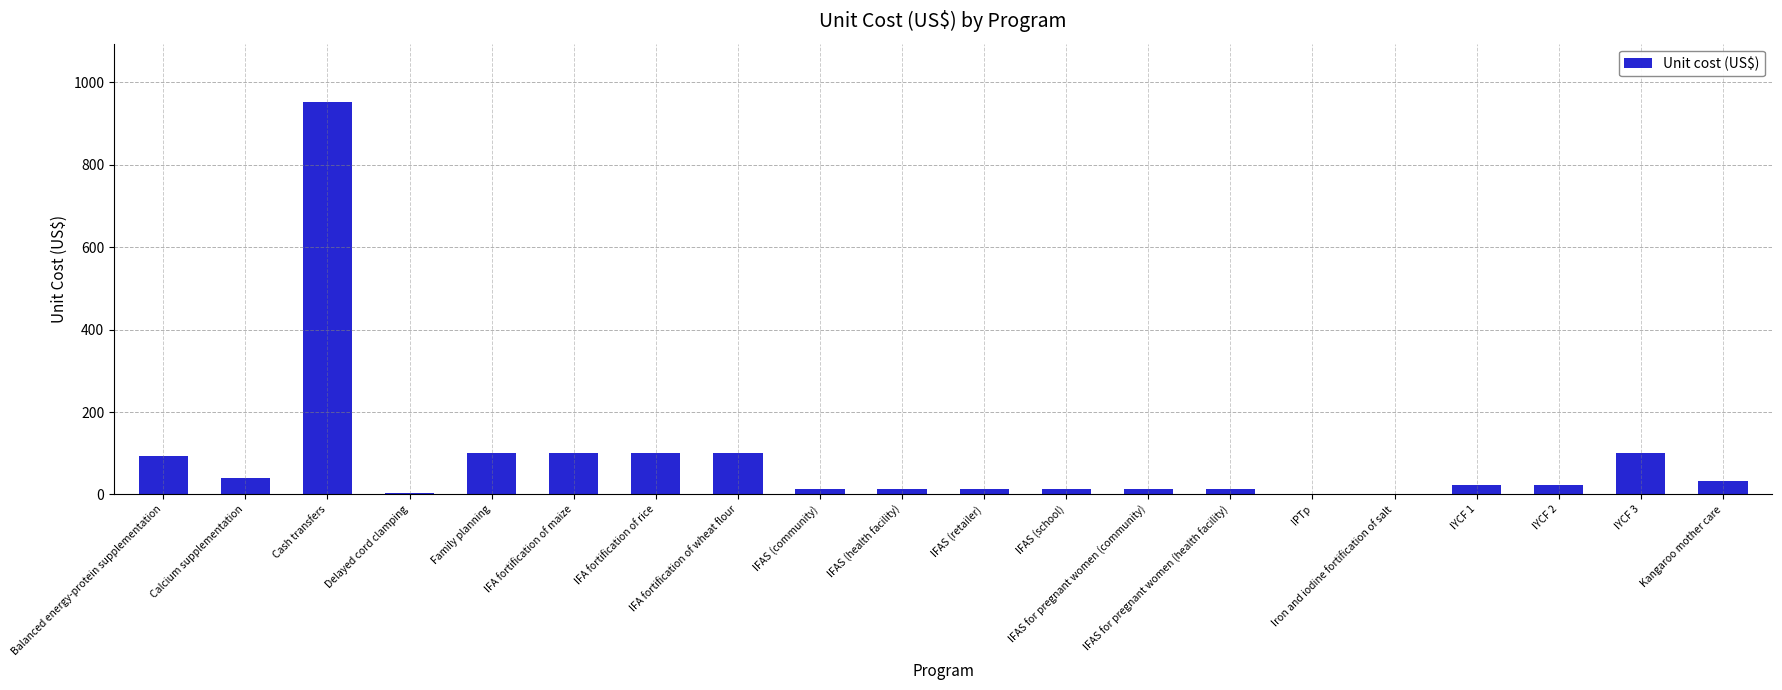

List the labels in order of value, largest first.

Cash transfers, Family planning, IFA fortification of maize, IFA fortification of rice, IFA fortification of wheat flour, IYCF 3, Balanced energy-protein supplementation, Calcium supplementation, Kangaroo mother care, IYCF 1, IYCF 2, IFAS (community), IFAS (health facility), IFAS (retailer), IFAS (school), IFAS for pregnant women (community), IFAS for pregnant women (health facility), Delayed cord clamping, IPTp, Iron and iodine fortification of salt